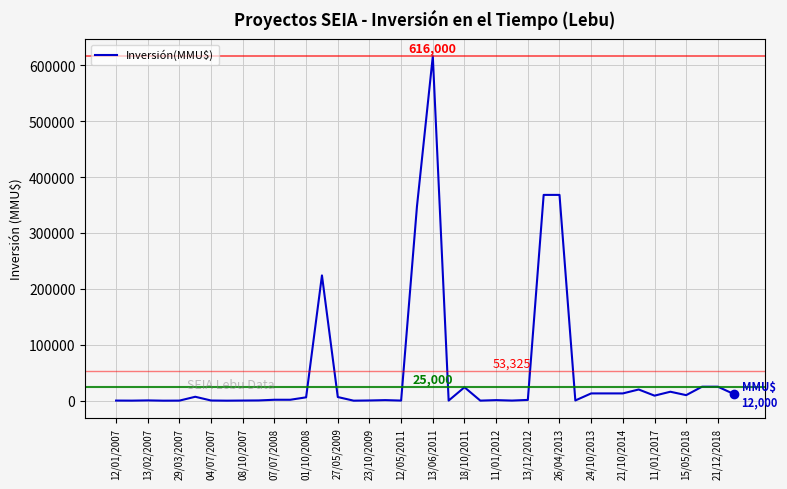

What is the maximum value shown in the chart?

616000